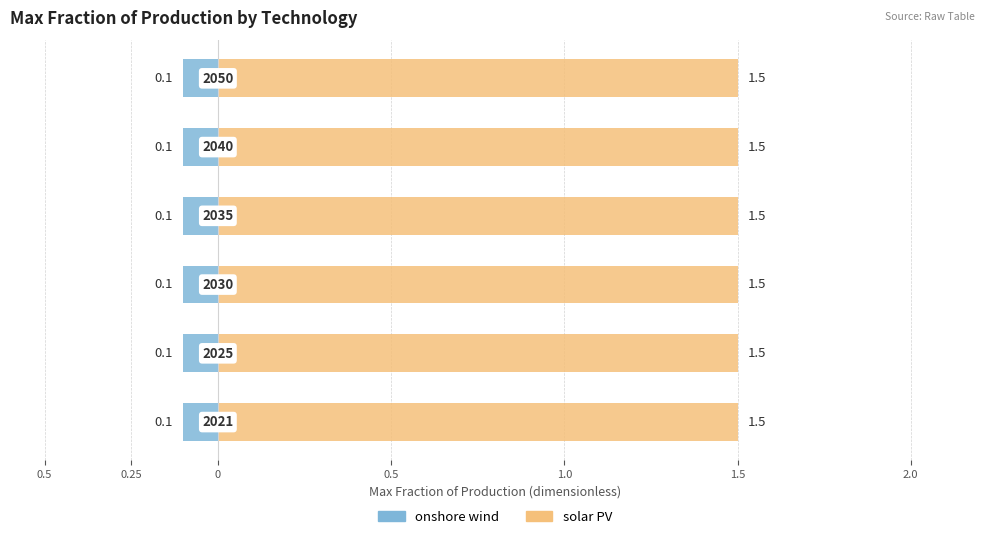

Is the value of solar PV at 2030 greater than the value of onshore wind at 2050?

Yes